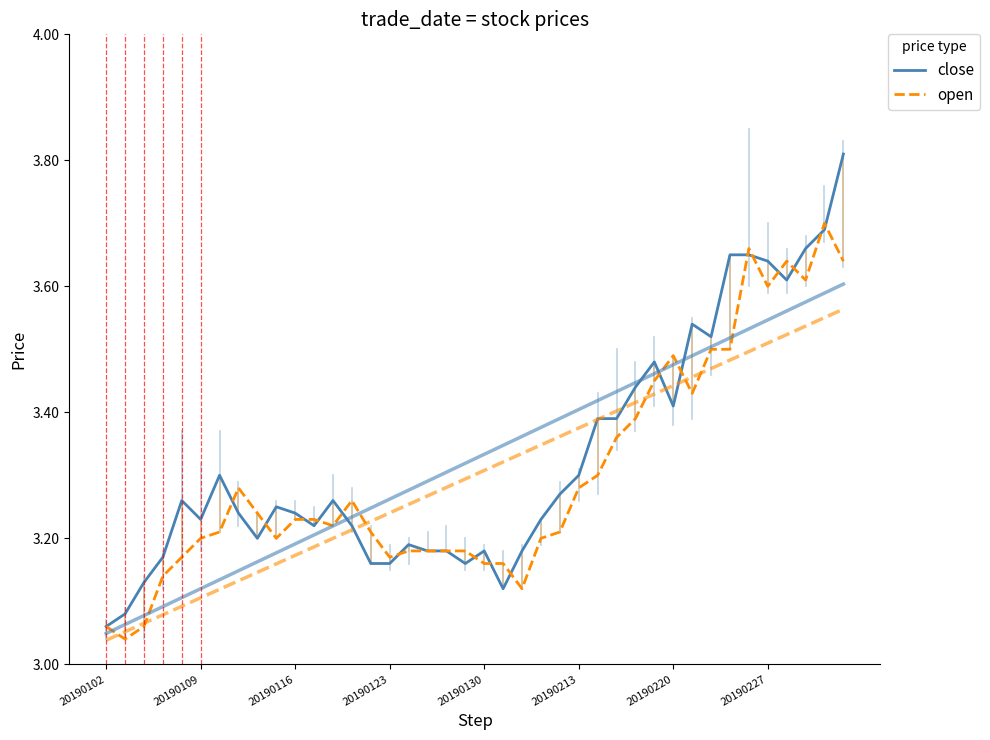

Reading left to right, what are all the values shown in this chart?

close: 3.1	3.1	3.1	3.2	3.3	3.2	3.3	3.2	3.2	3.2	3.2	3.2	3.3	3.2	3.2	3.2	3.2	3.2	3.2	3.2	3.2	3.1	3.2	3.2	3.3	3.3	3.4	3.4	3.4	3.5	3.4	3.5	3.5	3.6	3.6	3.6	3.6	3.7	3.7	3.8
open: 3.1	3.0	3.1	3.1	3.2	3.2	3.2	3.3	3.2	3.2	3.2	3.2	3.2	3.3	3.2	3.2	3.2	3.2	3.2	3.2	3.2	3.2	3.1	3.2	3.2	3.3	3.3	3.4	3.4	3.5	3.5	3.4	3.5	3.5	3.7	3.6	3.6	3.6	3.7	3.6